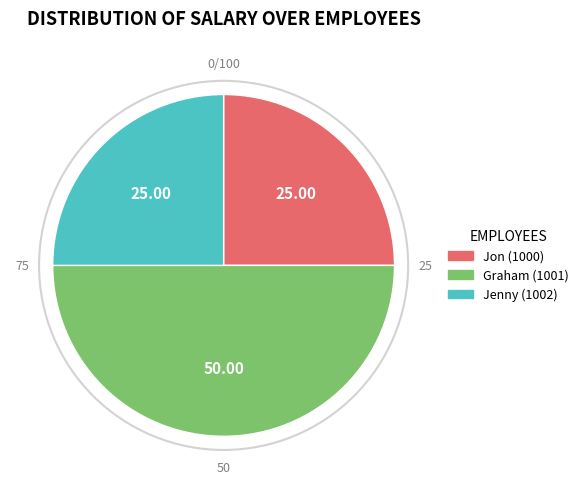

The Graham (1001) slice represents 61% of the pie. True or false?

False